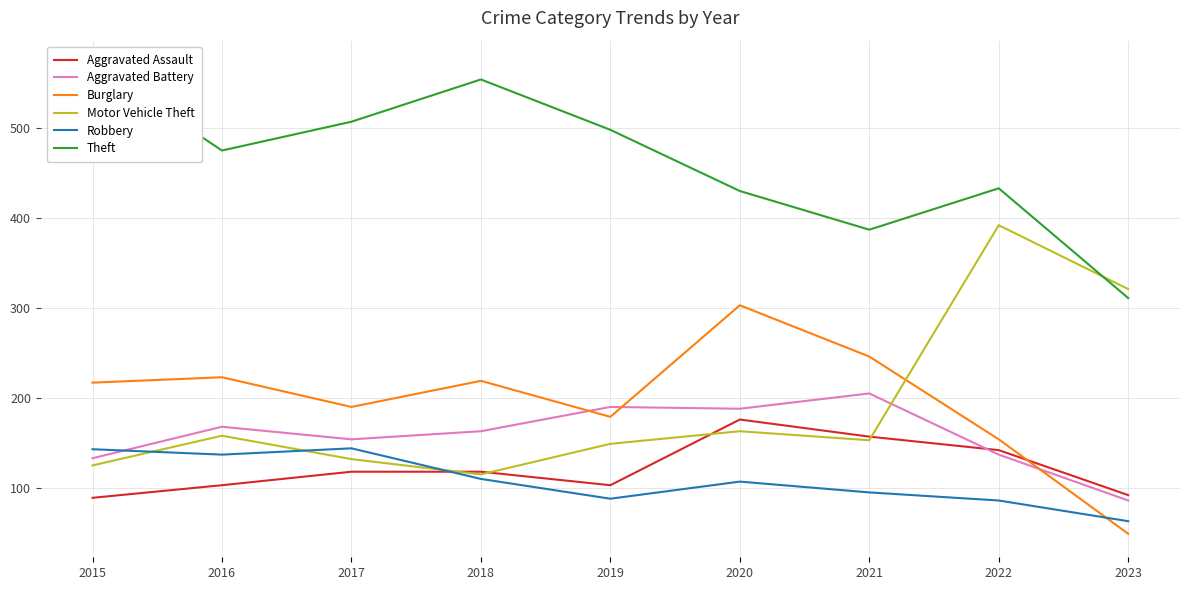

At which category does Aggravated Assault reach its first local peak?

2020